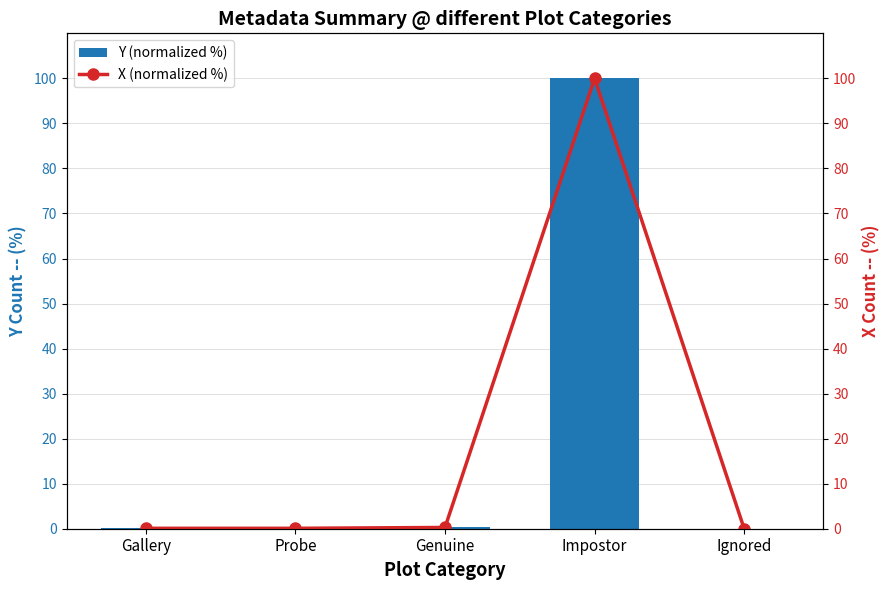

Is the value of X (normalized %) at Genuine greater than the value of Y (normalized %) at Probe?

Yes